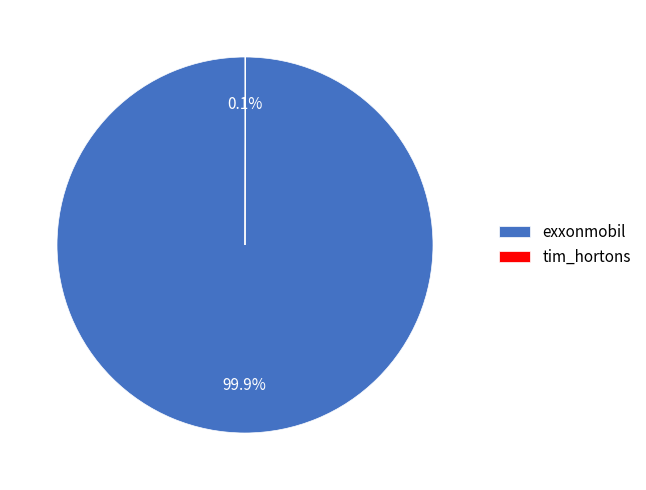

Is it true that exxonmobil is 100% of the pie?

True